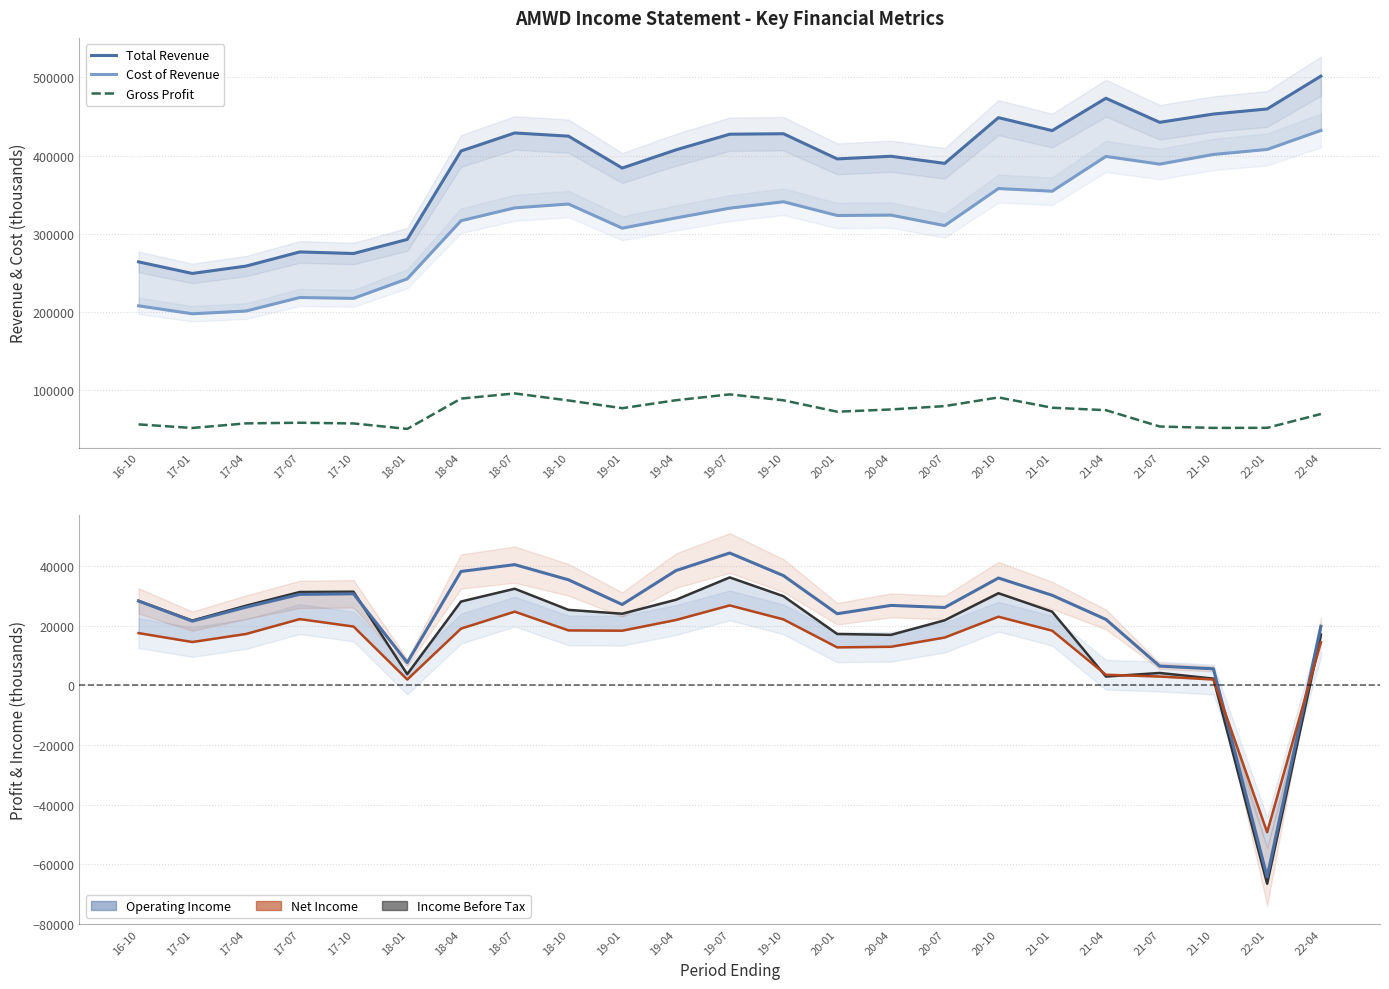

At which category is the sum across all series the highest?

22-04